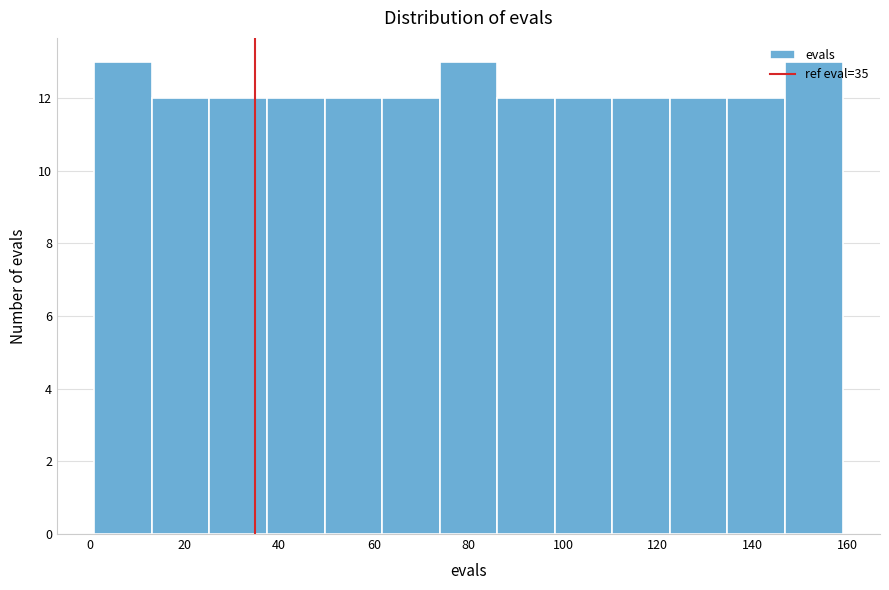

Reading left to right, transcribe this chart: for each bar, give the range it covers on the x-axis and its height. Neither the bar edges nor the heights are printed on the chart, so give them approximately, as read against the axes.

2 to 14: 13
14 to 26: 12
26 to 38: 12
38 to 50: 12
50 to 62: 12
62 to 74: 12
74 to 86: 13
86 to 98: 12
98 to 110: 12
110 to 122: 12
122 to 134: 12
134 to 146: 12
146 to 160: 13